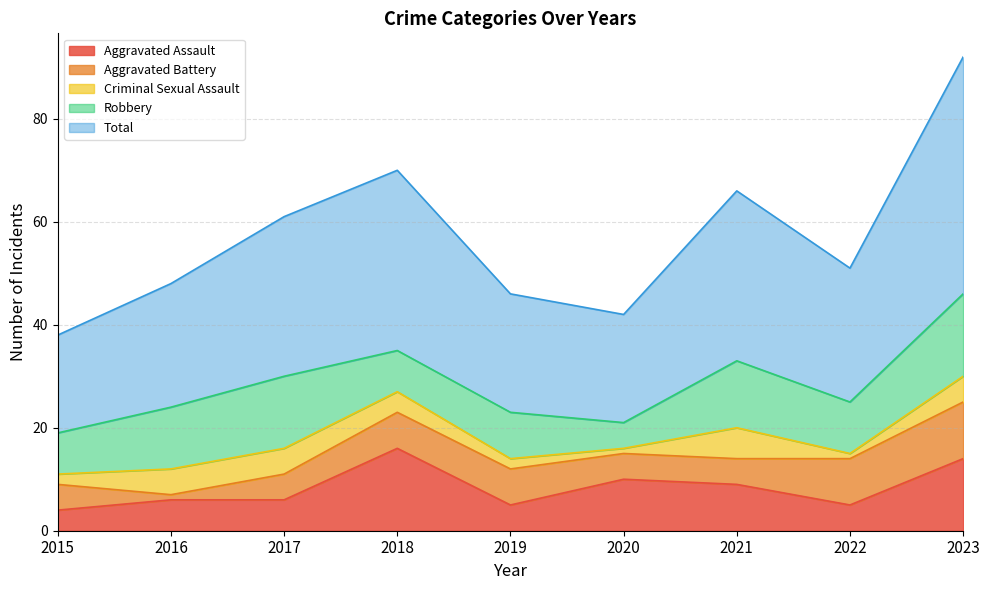

At which category does Robbery reach its first local peak?

2017